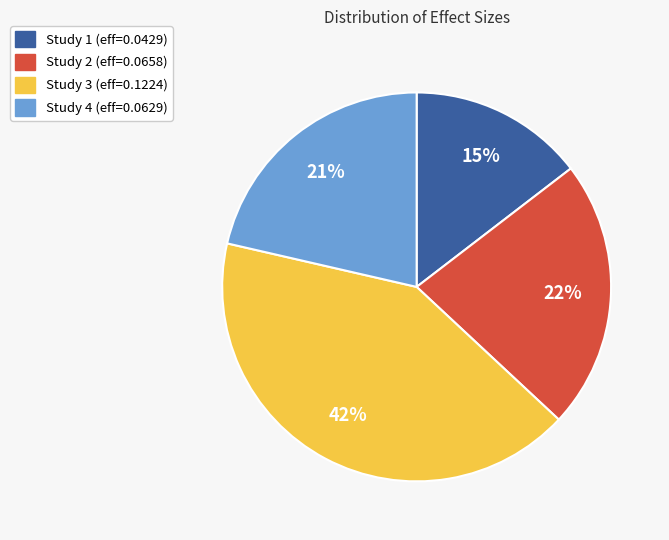

To the nearest percent, what is the difference between the largest and smallest slice percentages?

27%